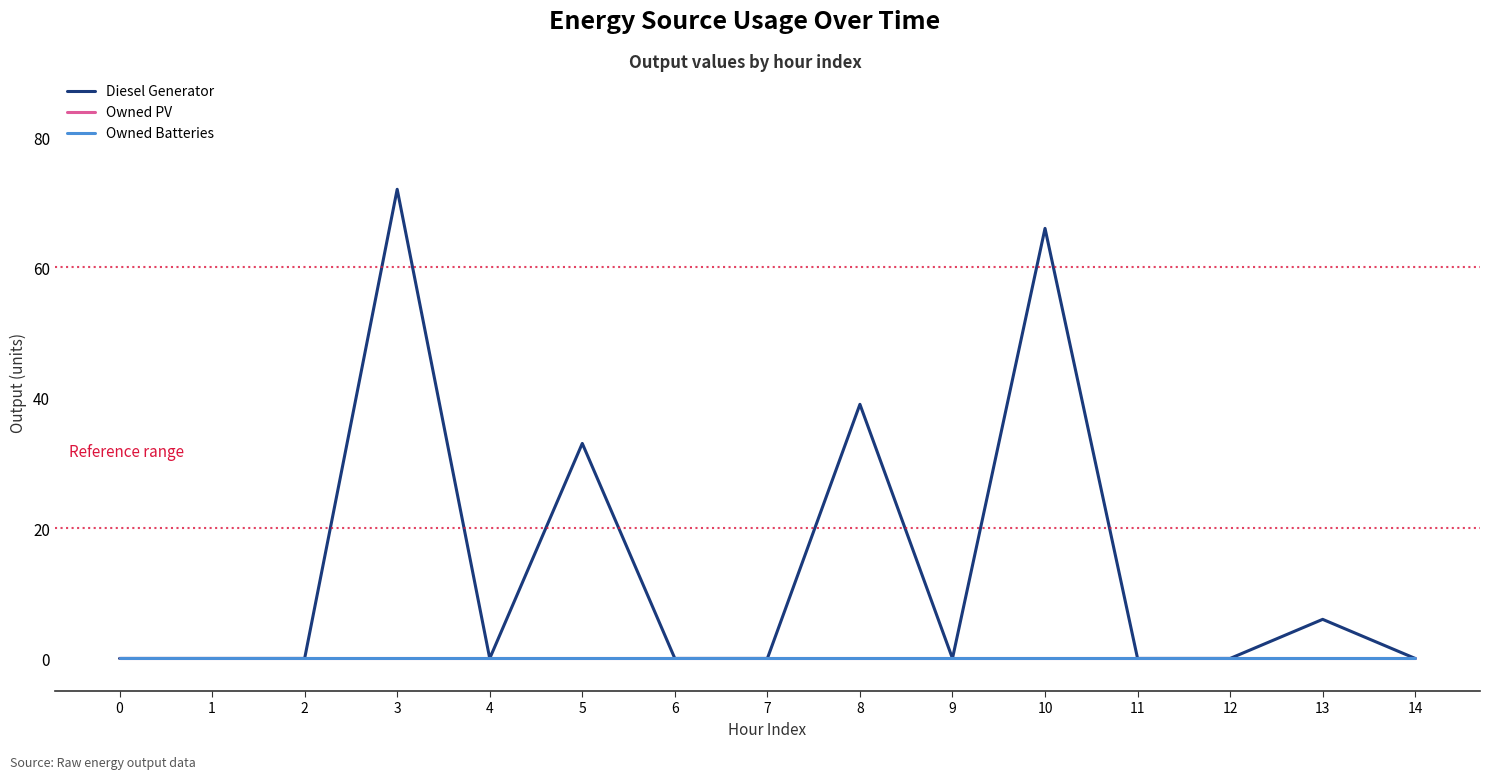

What is the difference between the second highest and minimum values in the Diesel Generator series?

66